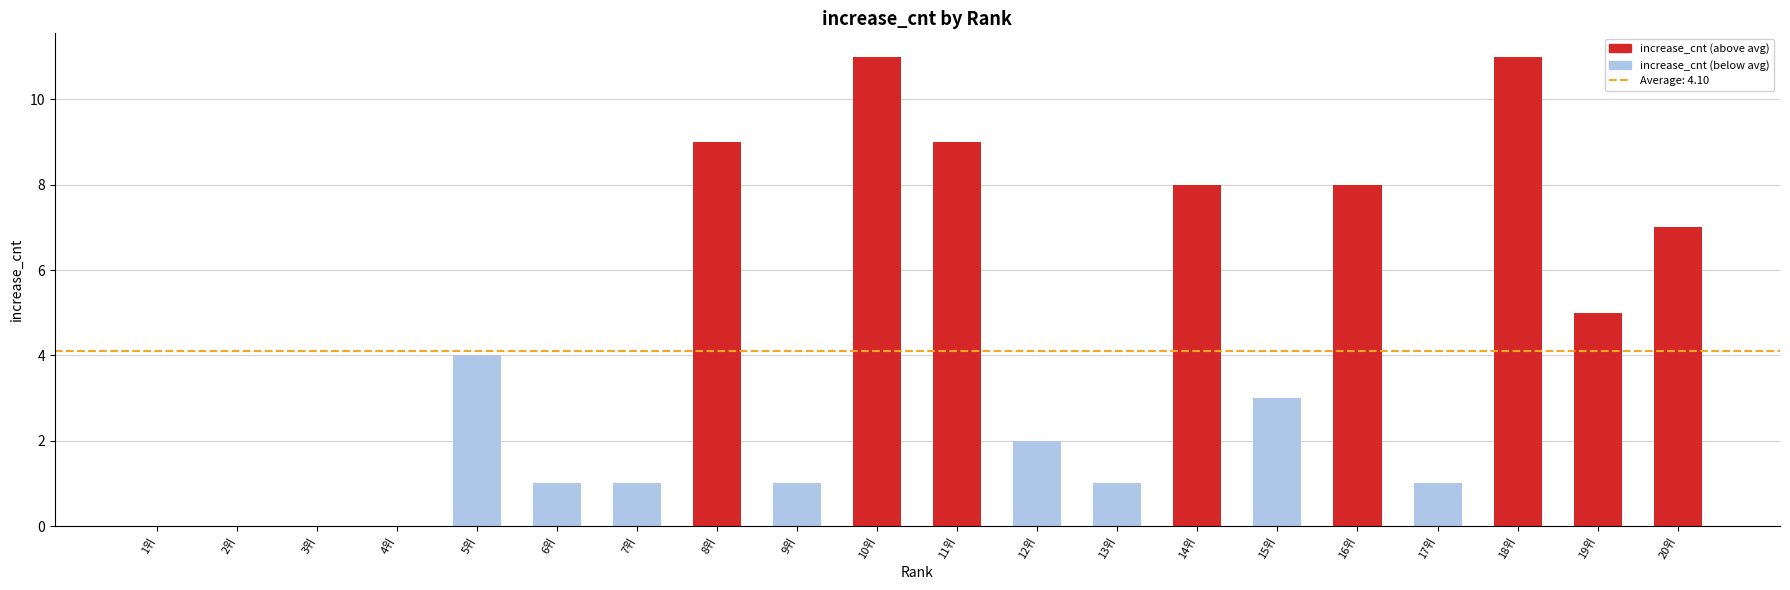

What is the maximum value shown in the chart?

11